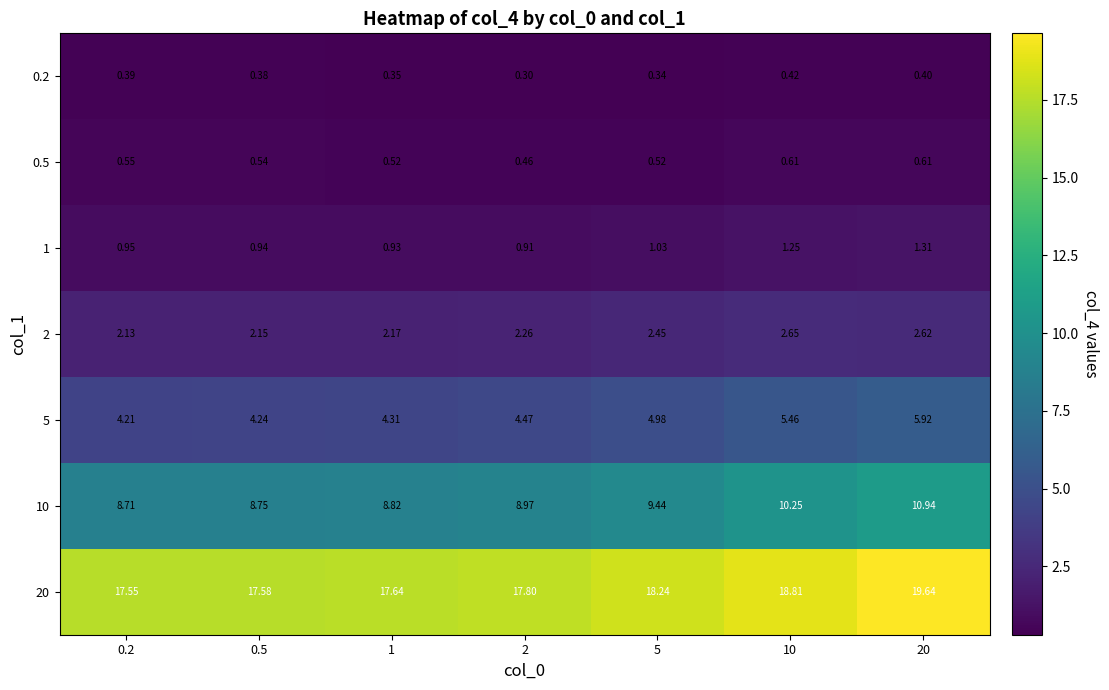

At which category does the chart reach its peak across all series?

20